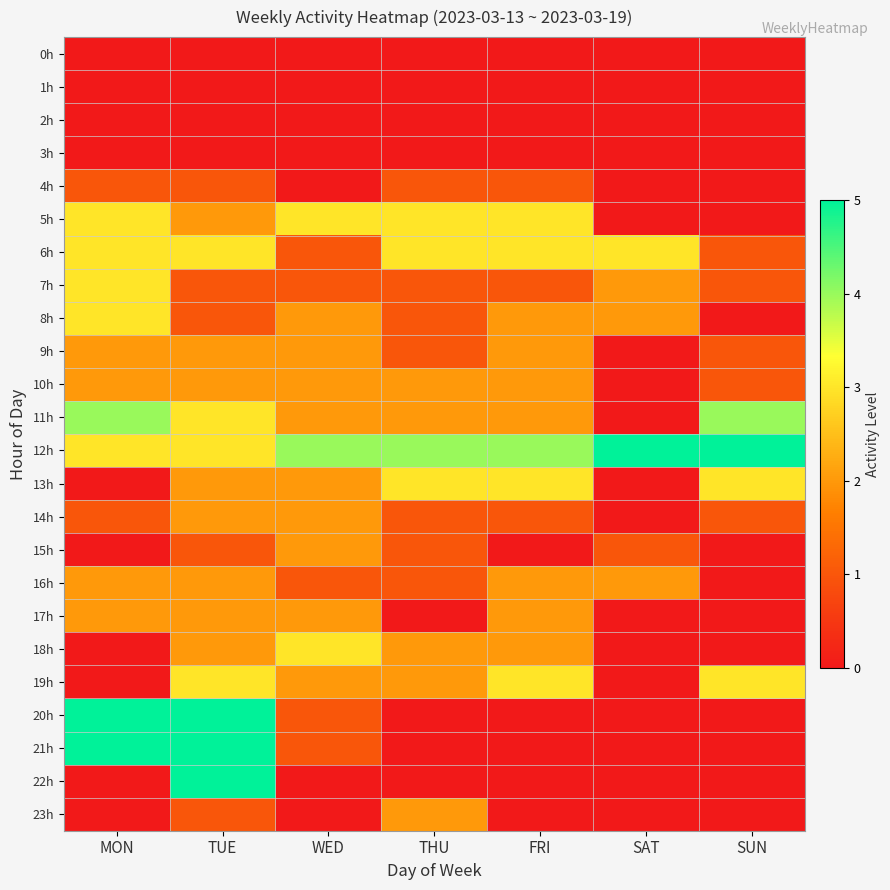

At FRI, list the series in order from smallest to largest.

0h, 1h, 2h, 3h, 15h, 20h, 21h, 22h, 23h, 4h, 7h, 14h, 8h, 9h, 10h, 11h, 16h, 17h, 18h, 5h, 6h, 13h, 19h, 12h